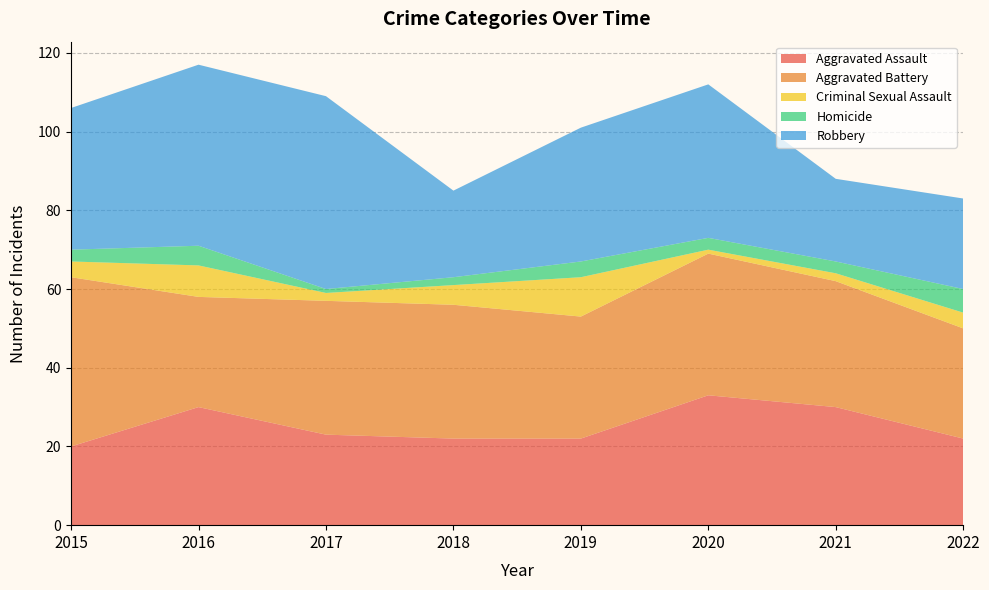

Reading right to left, transcribe all the data shown in this chart.

Aggravated Assault: 22	30	33	22	22	23	30	20
Aggravated Battery: 28	32	36	31	34	34	28	43
Criminal Sexual Assault: 4	2	1	10	5	2	8	4
Homicide: 6	3	3	4	2	1	5	3
Robbery: 23	21	39	34	22	49	46	36